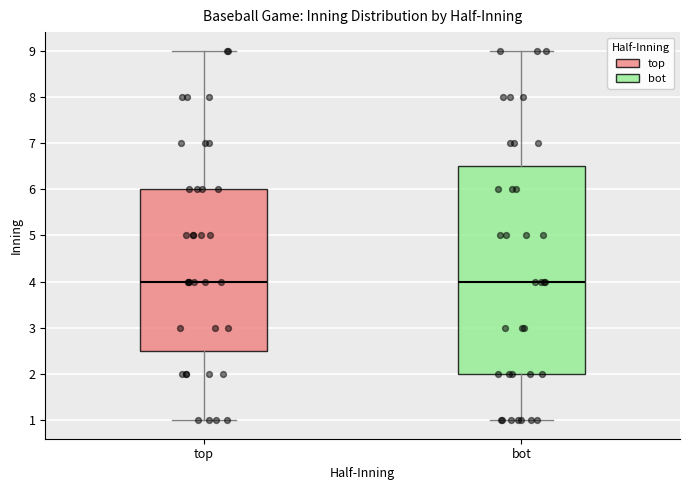

Reading left to right, read every box against the y-axis: the position of its median line, the range the box covers, and the ends of its whiskers. The values are not printed on the chart, so give them approximately, as read against the axis.

top: median 4.0, box 2.5 to 6.0, whiskers 1.0 to 9.0
bot: median 4.0, box 2.0 to 6.5, whiskers 1.0 to 9.0